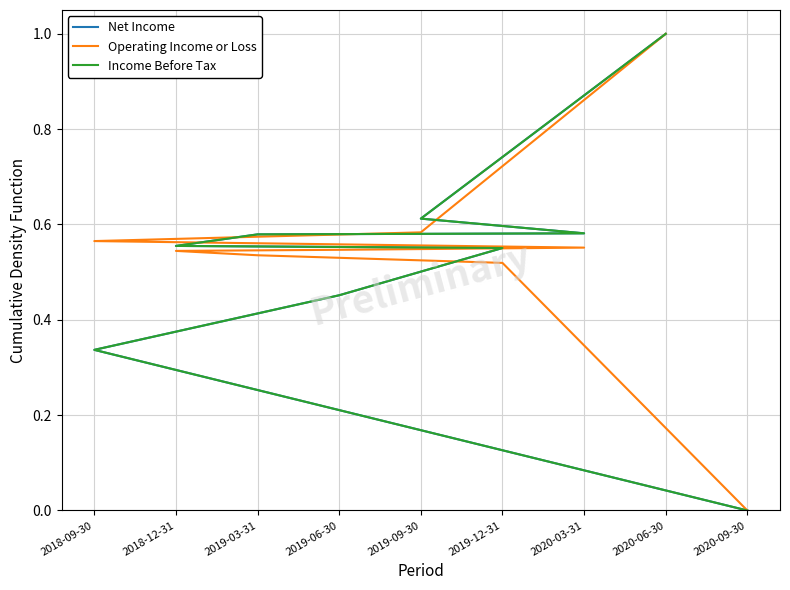

How many times do Income Before Tax and Operating Income or Loss cross each other?

1